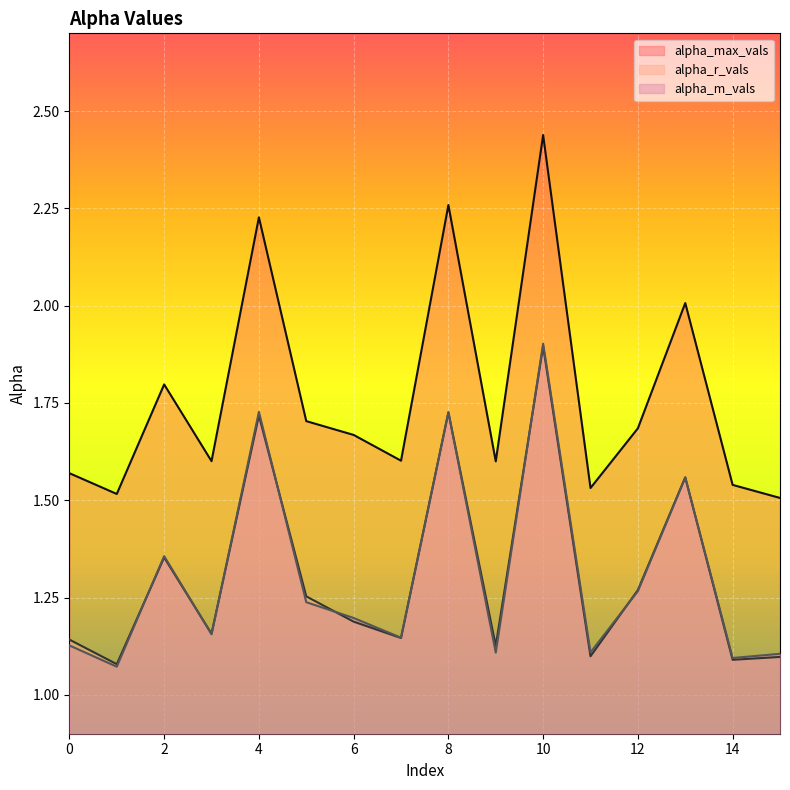

True or false: alpha_m_vals and alpha_max_vals intersect in this chart.

False